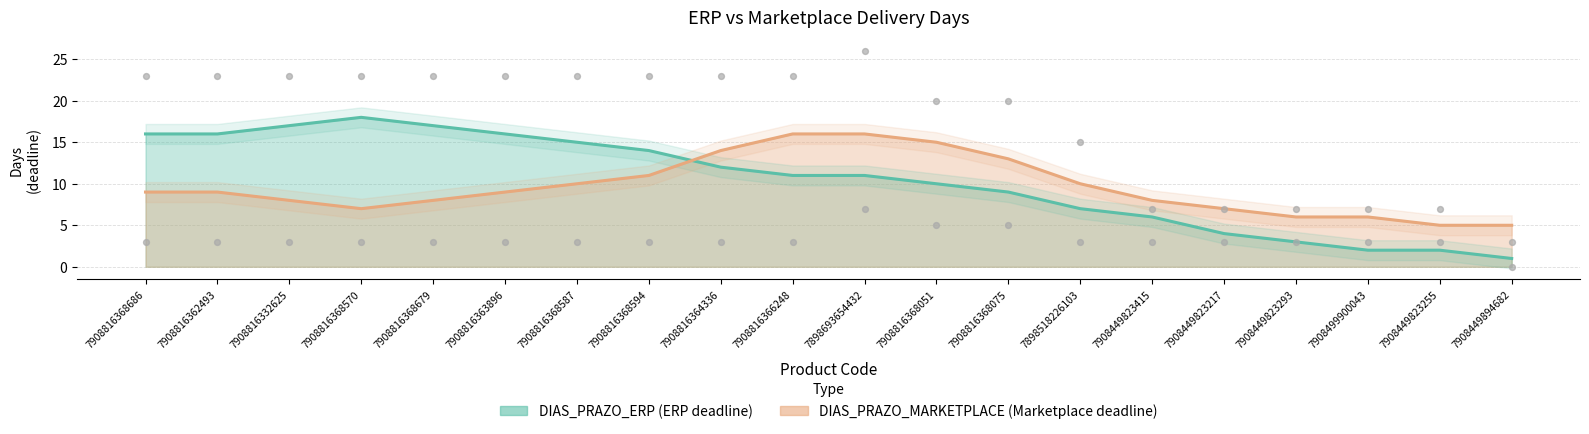

What are all the series names shown in the legend?

DIAS_PRAZO_ERP, DIAS_PRAZO_MARKETPLACE